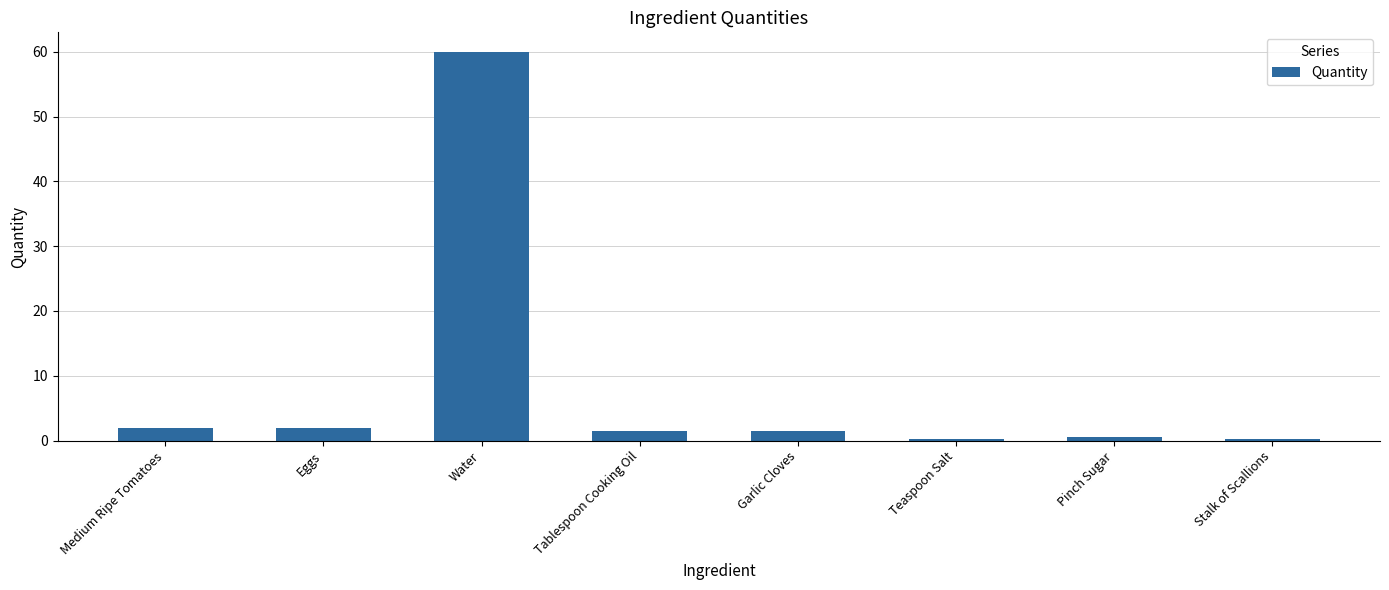

Which label corresponds to the largest value in the chart?

Water